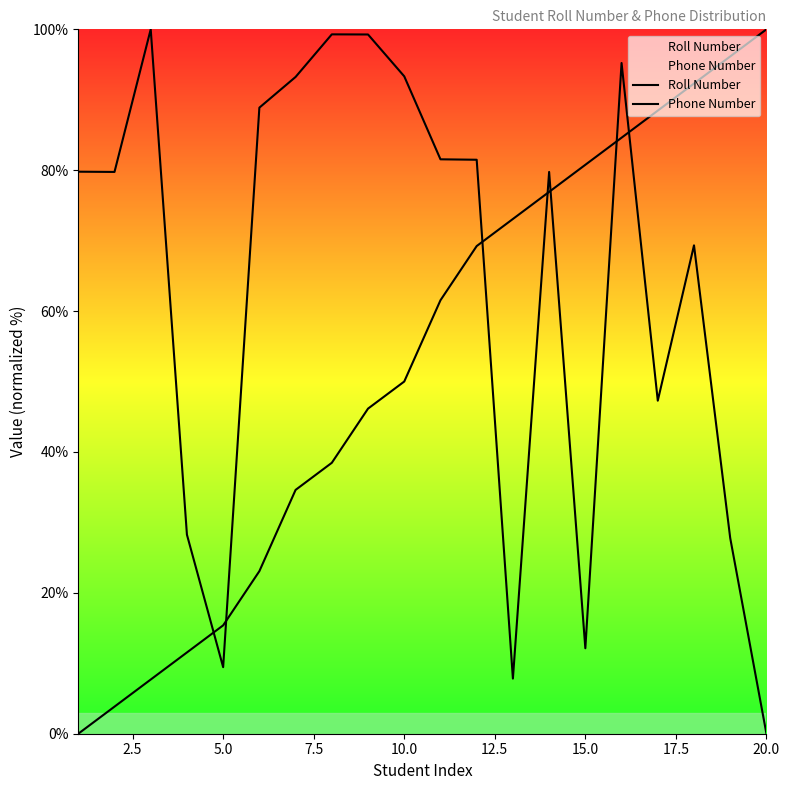

Which series ends up on top after the final intersection of Phone Number and Roll Number?

Roll Number